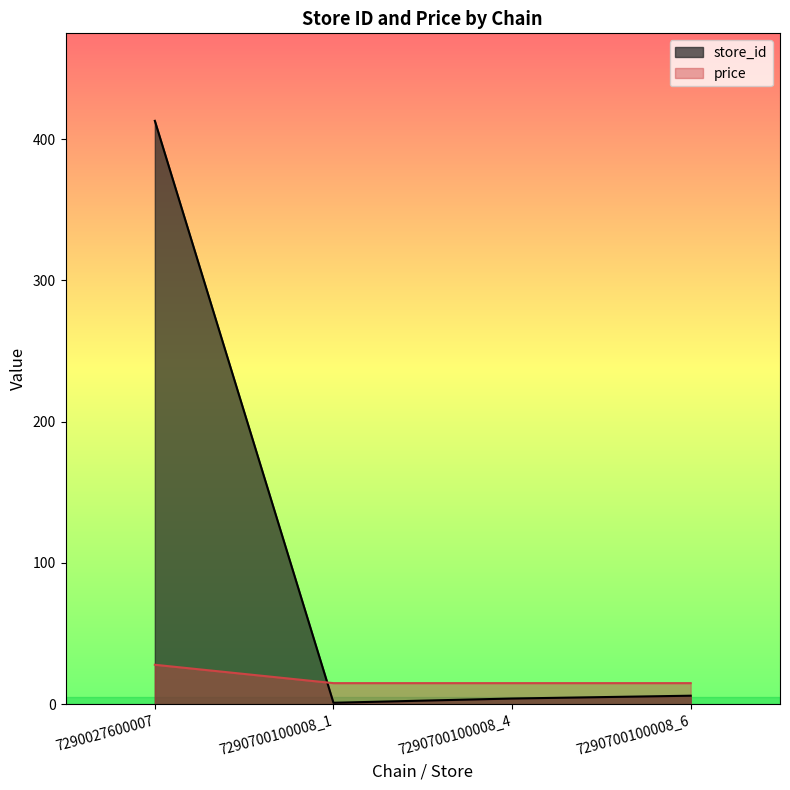

Read the price value at 7290700100008_6.

14.9